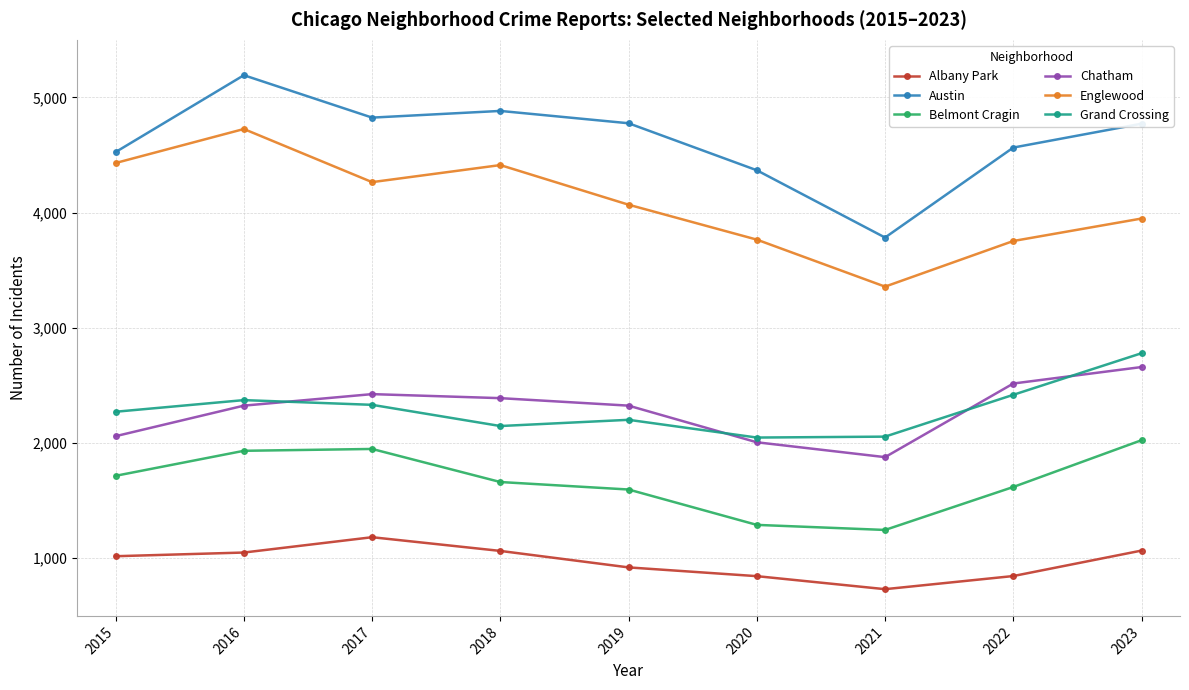

What is the greatest value displayed?

5193